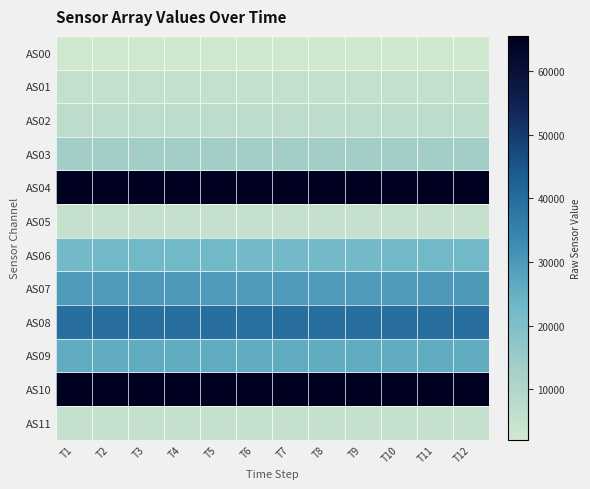

Which label corresponds to the smallest value in the chart?

T1